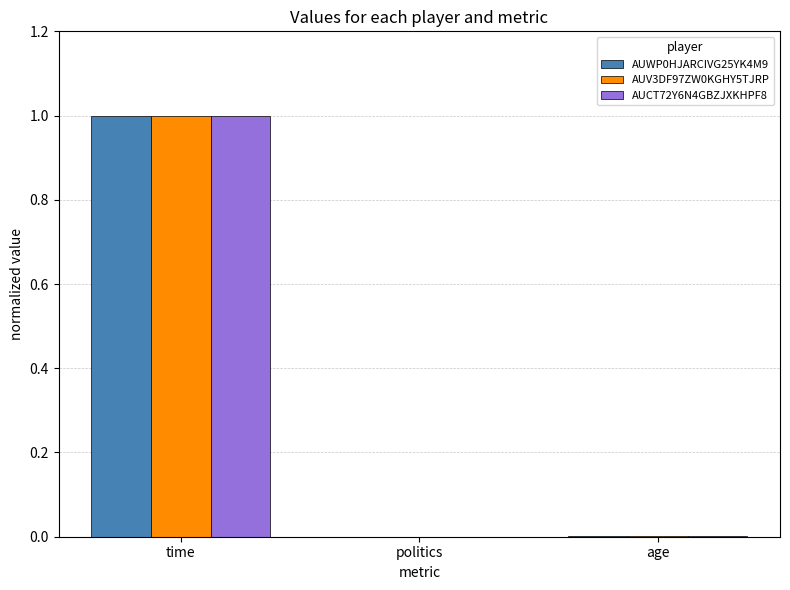

What is the highest value of the AUWP0HJARCIVG25YK4M9 series?

1.0